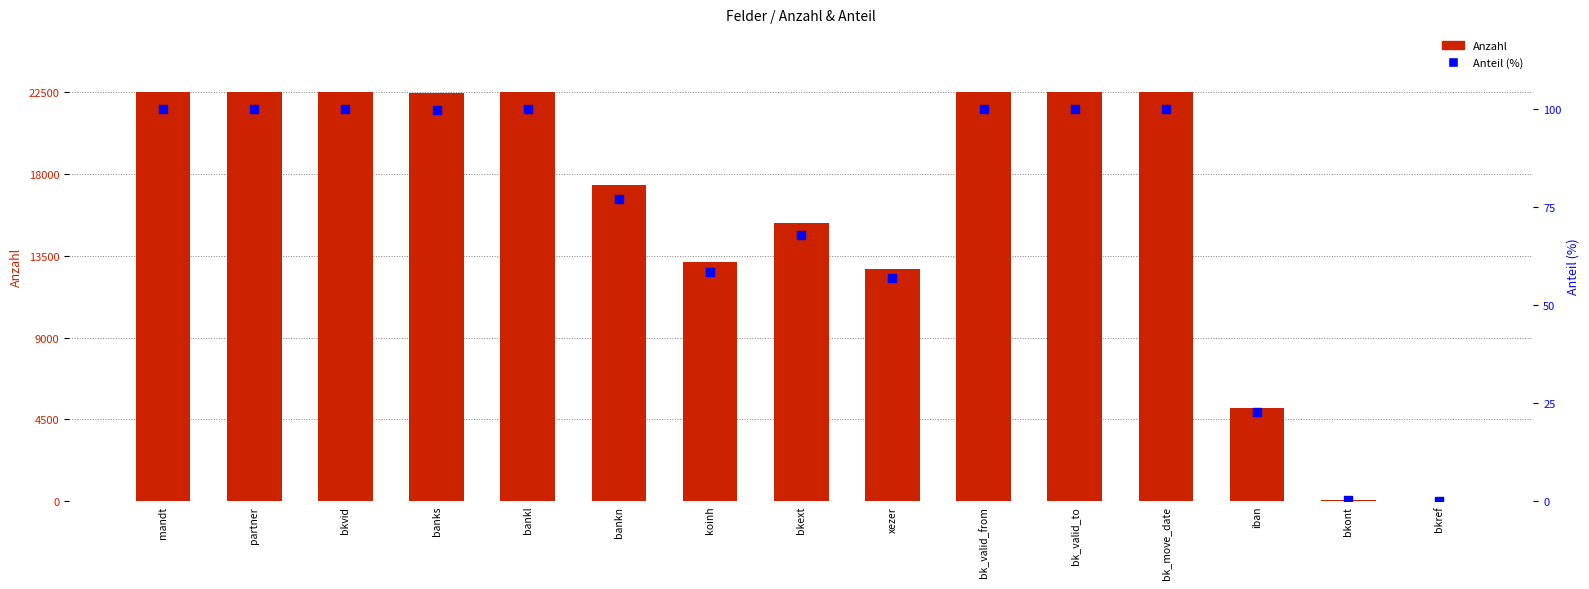

At how many categories does at least one series exceed 1493?

13